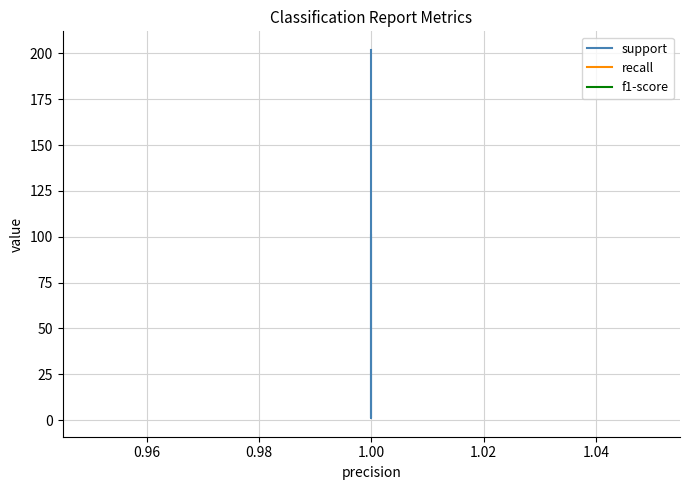

At which label does support first exceed 101?

1.00